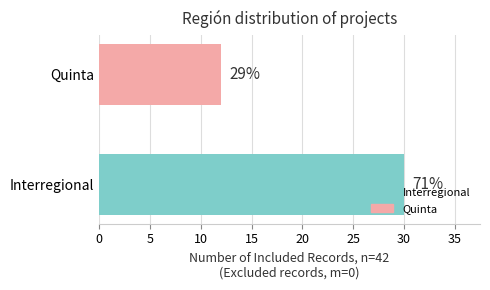

How many bars are there in total?

2